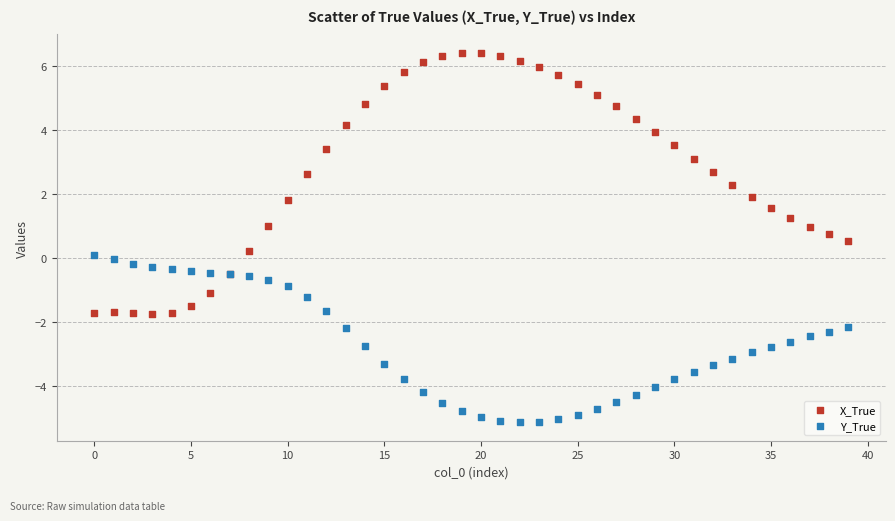

Which series reaches the maximum Y coordinate?

X_True